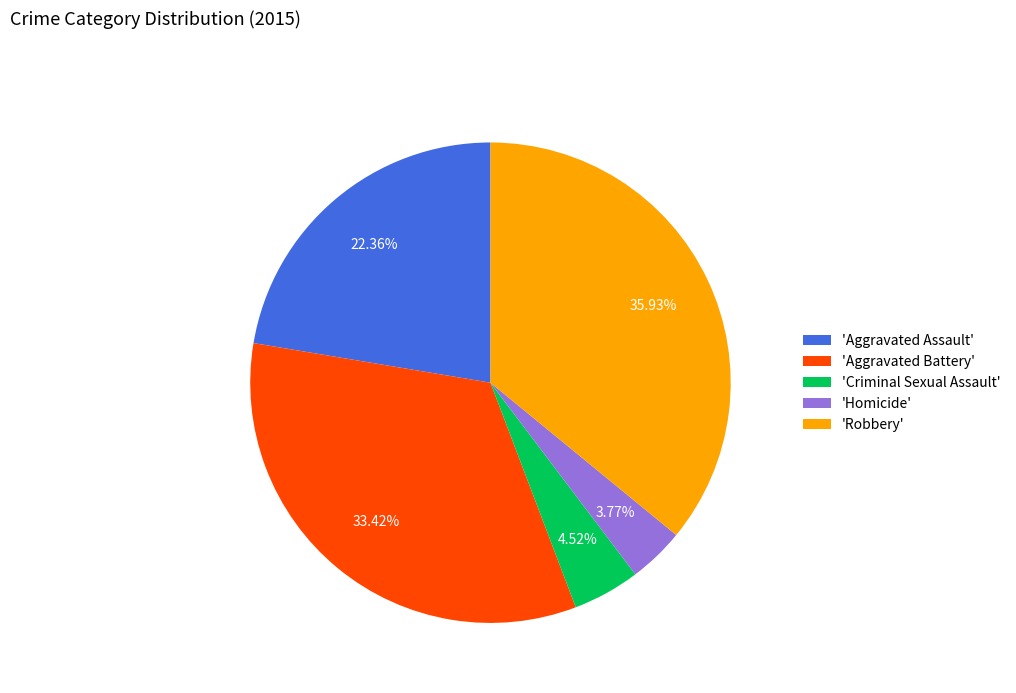

Rank the categories by value from highest to lowest.

'Robbery', 'Aggravated Battery', 'Aggravated Assault', 'Criminal Sexual Assault', 'Homicide'